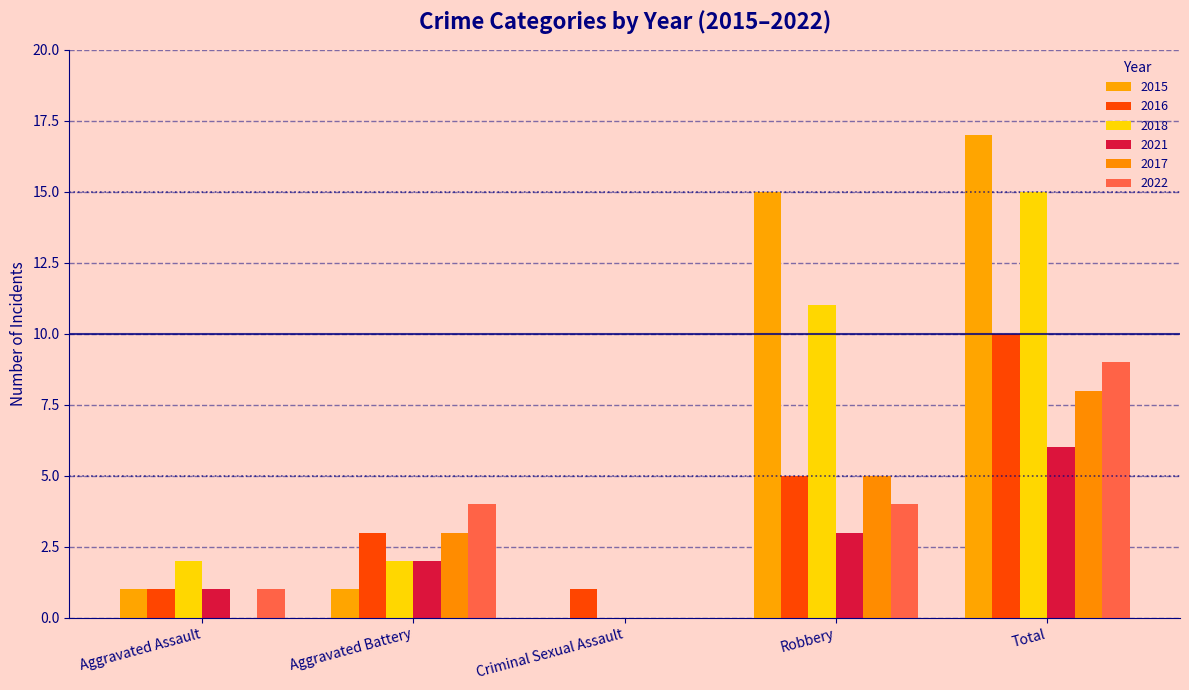

What is the spread (max minus min) of values at Robbery?

12